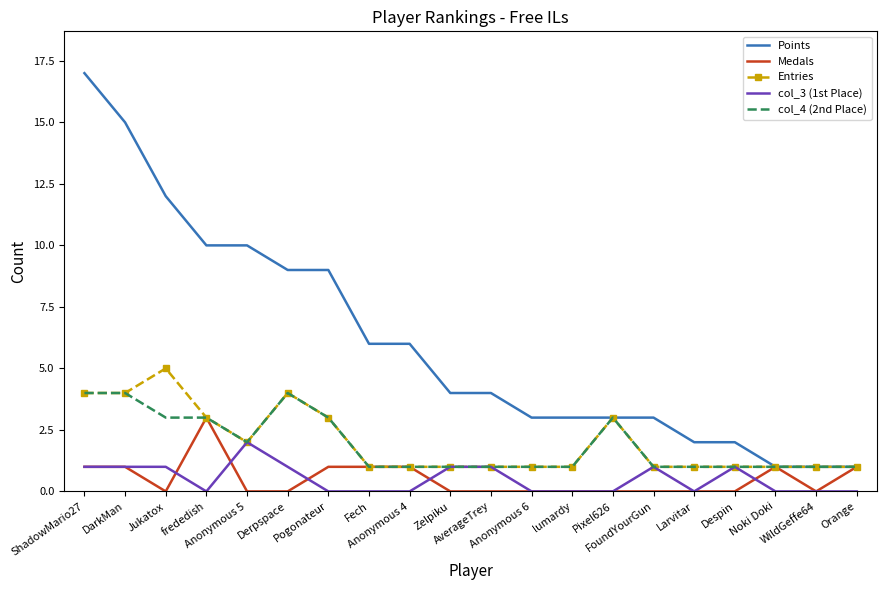

Where is col_4 (2nd Place) nearest to the value 2?

Anonymous 5